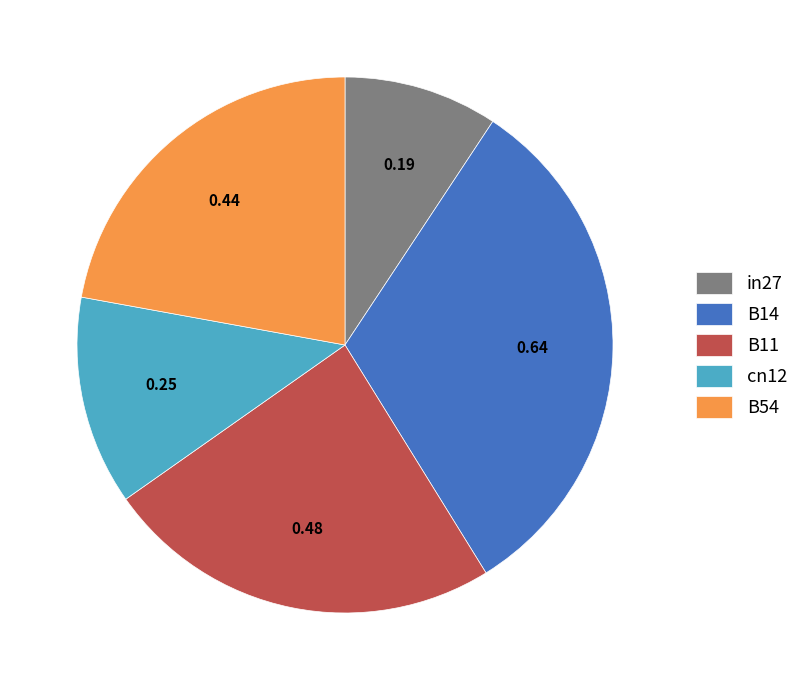

Rank the categories by value from lowest to highest.

in27, cn12, B54, B11, B14